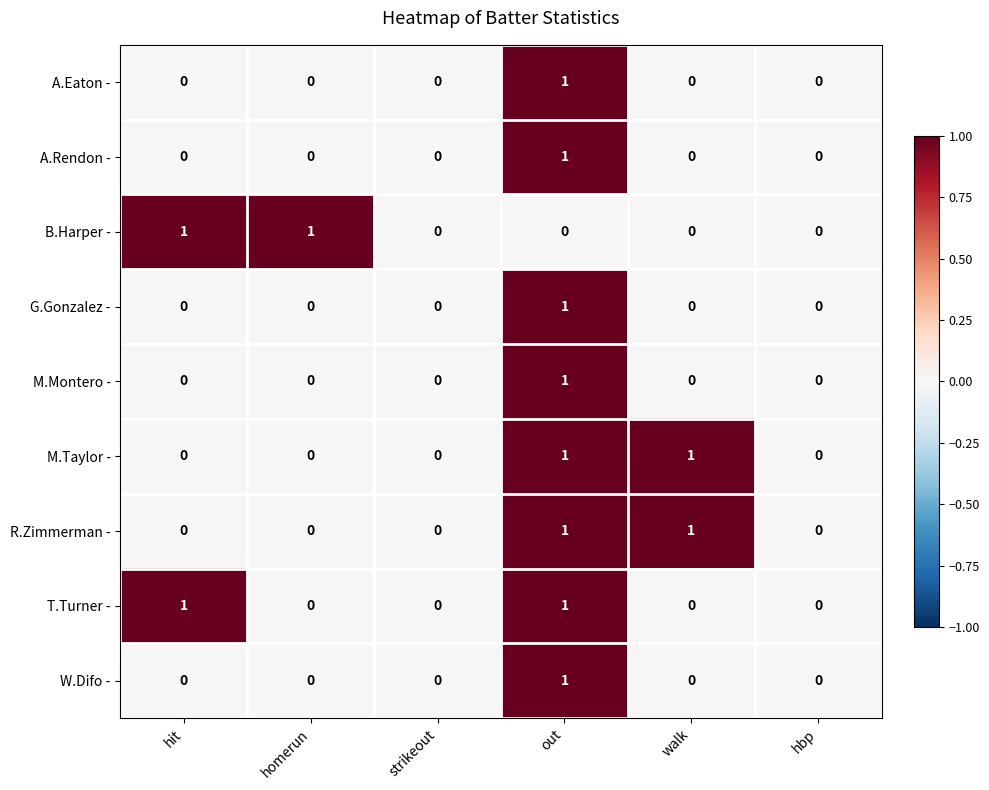

Between hit and homerun, which series saw the biggest shift?

T.Turner -